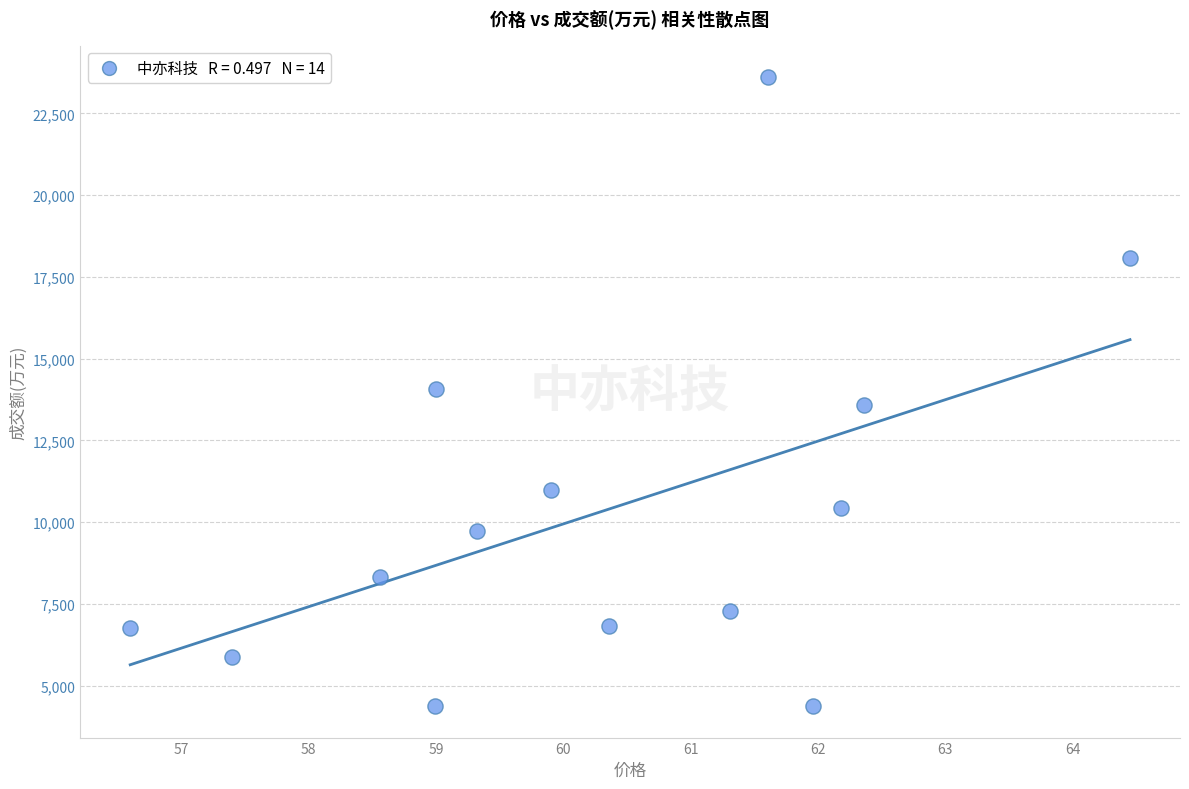

What is the range of Y values (max minus min)?

19233